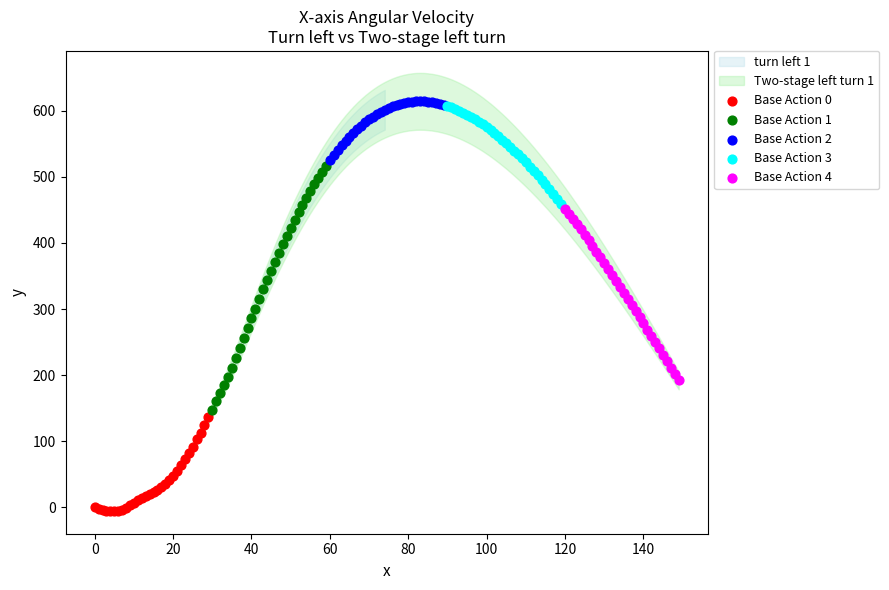

Which series has the largest Y range (max minus min)?

Base Action 1